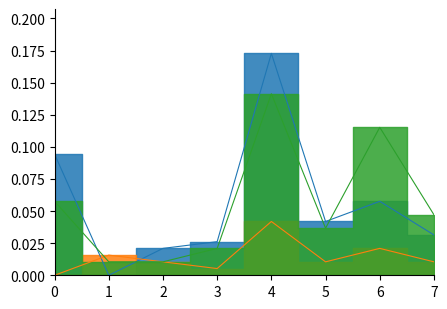

True or false: election_day has more than 2 interior local peaks.

False